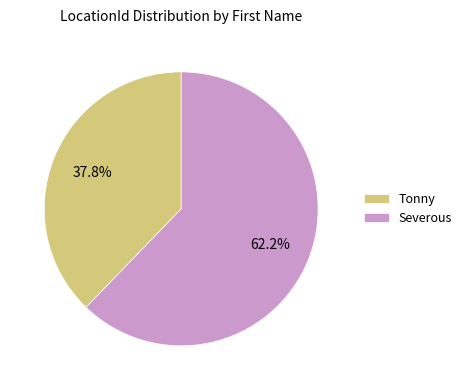

What percentage is the Severous slice, to the nearest percent?

62%